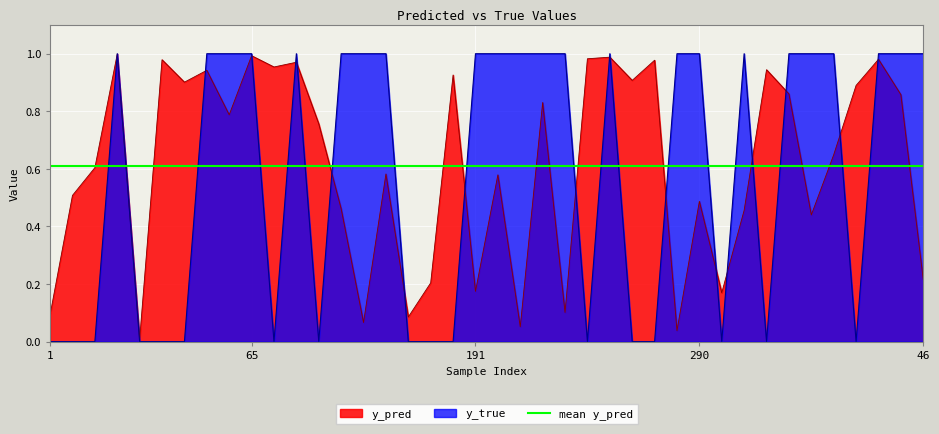

What is the average value of the y_pred series?

0.6